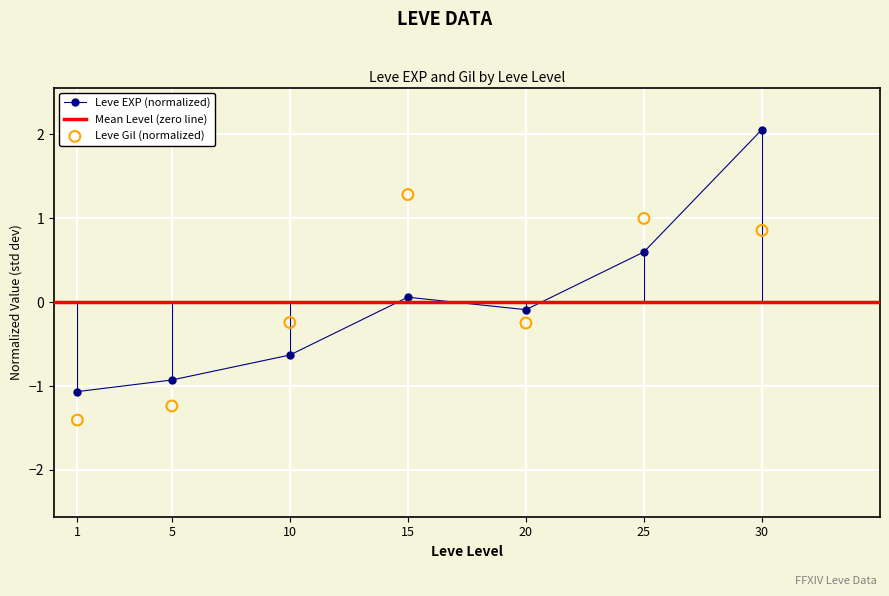

Which series has the widest spread of Y values?

Leve EXP